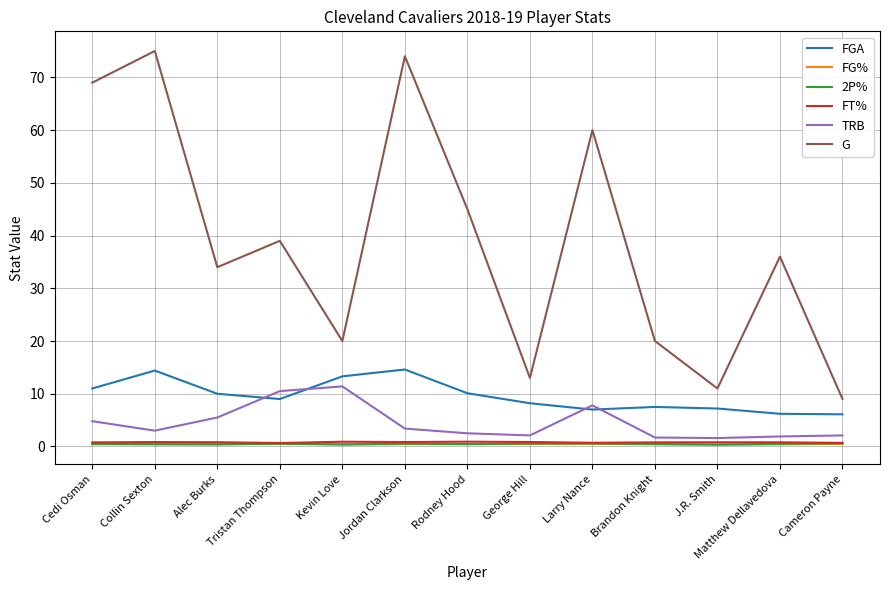

How many distinct data groups are displayed?

6